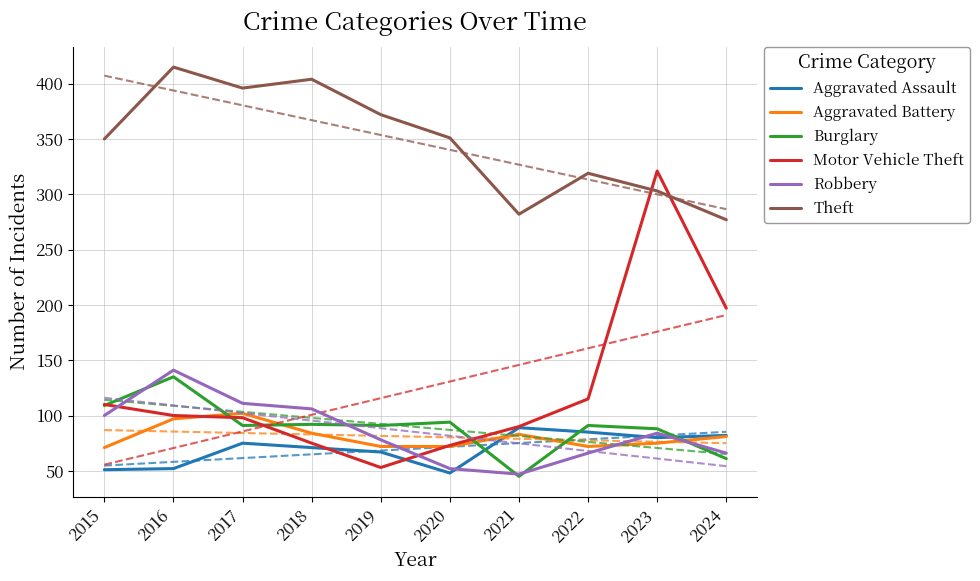

What is the difference between the maximum and minimum values in the Theft series?

138